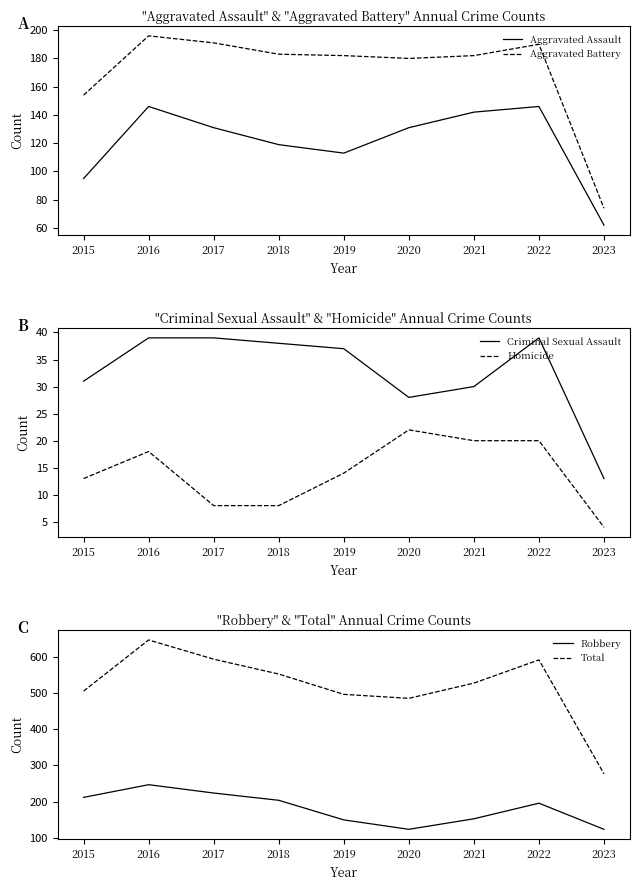

Between 2015 and 2022, which series saw the biggest shift?

Total